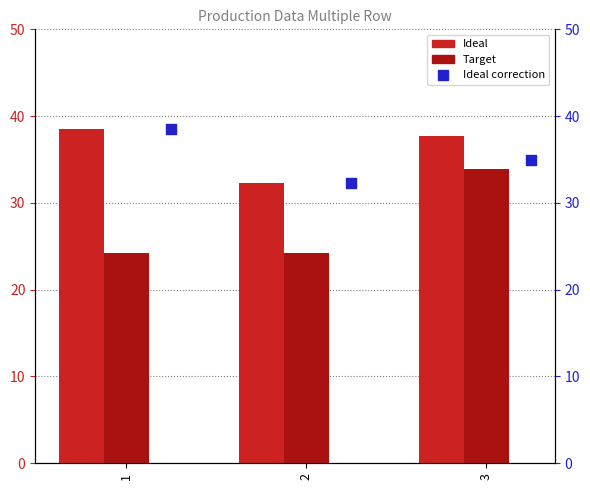

What is the total value across all series at 2?

88.8